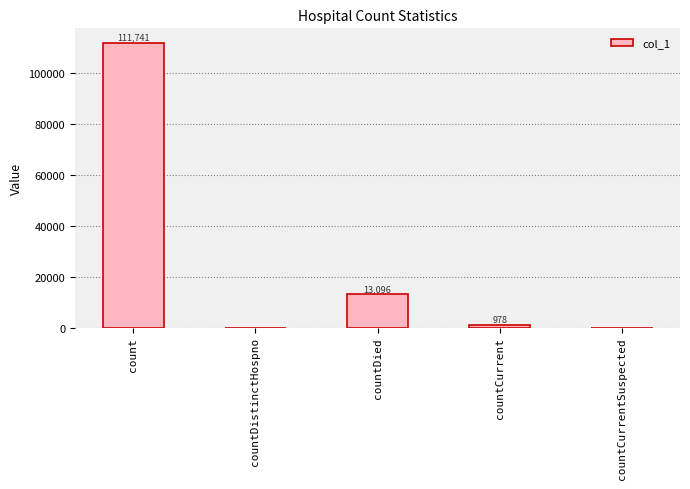

What value does the data have at countCurrent, to the nearest 50?

1000